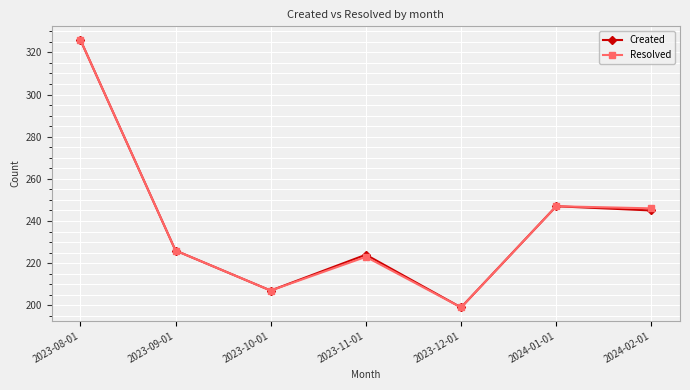

Is the value of Created at 2023-11-01 greater than the value of Resolved at 2023-10-01?

Yes